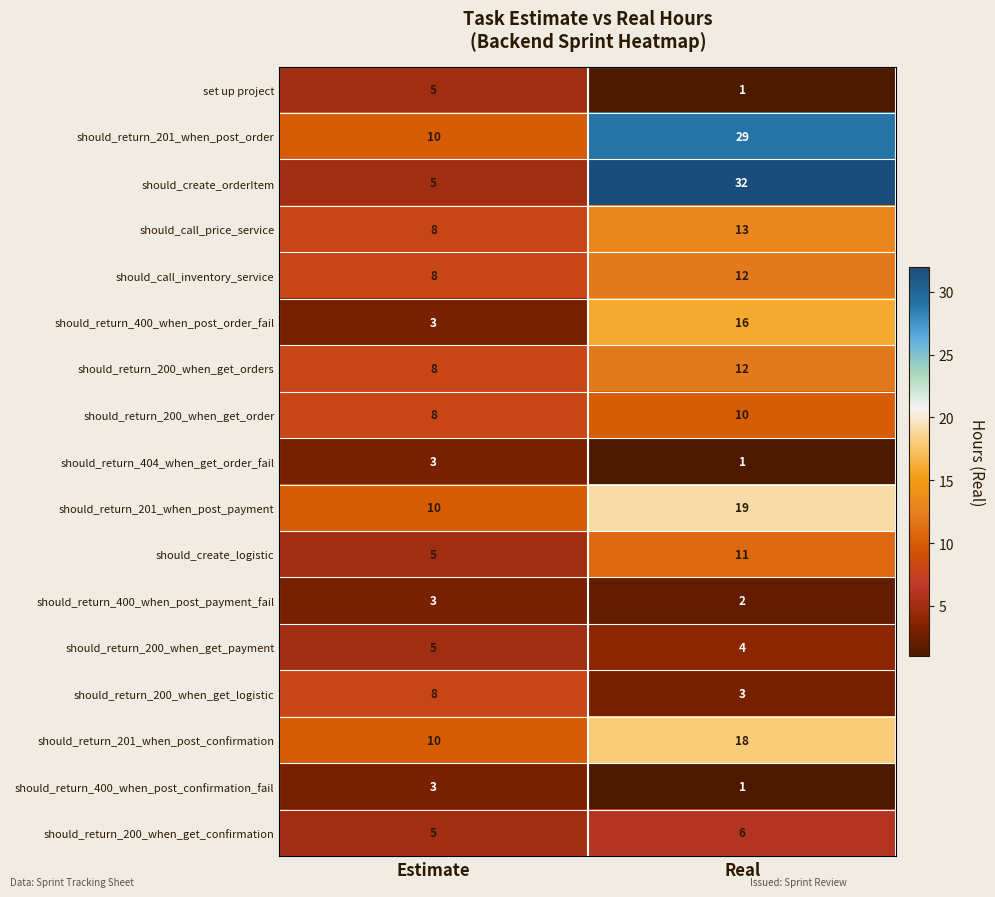

Rank the categories by should_return_400_when_post_confirmation_fail value from highest to lowest.

Estimate, Real